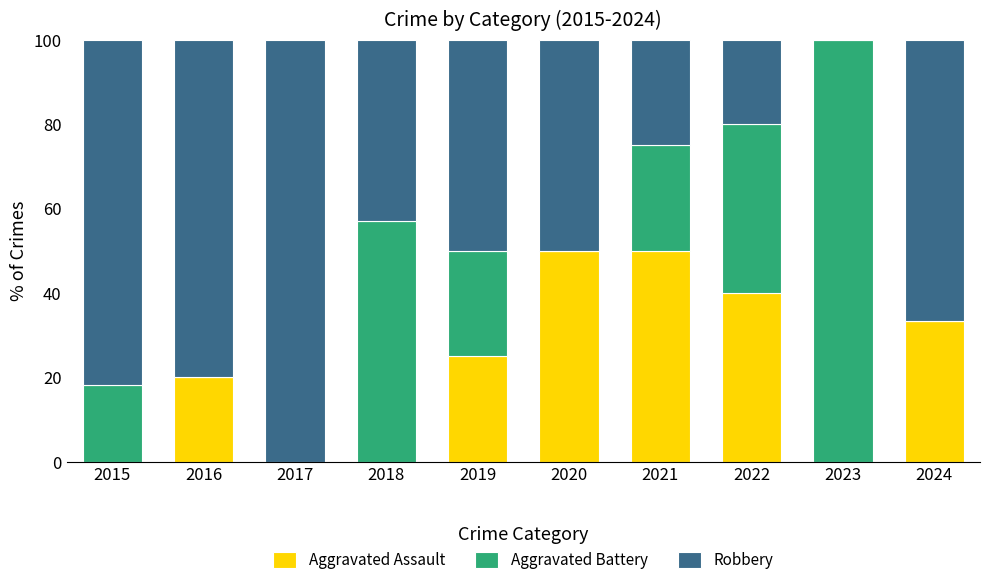

At which label is Aggravated Assault closest to 25?

2019